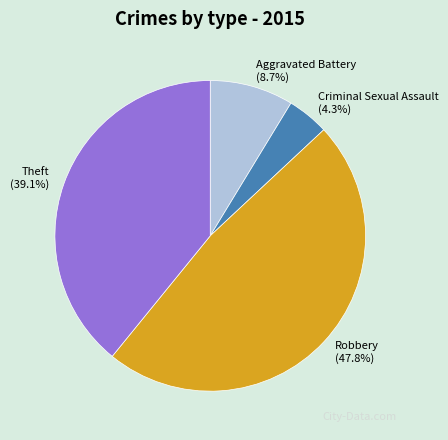

How many slices are in this pie chart?

4